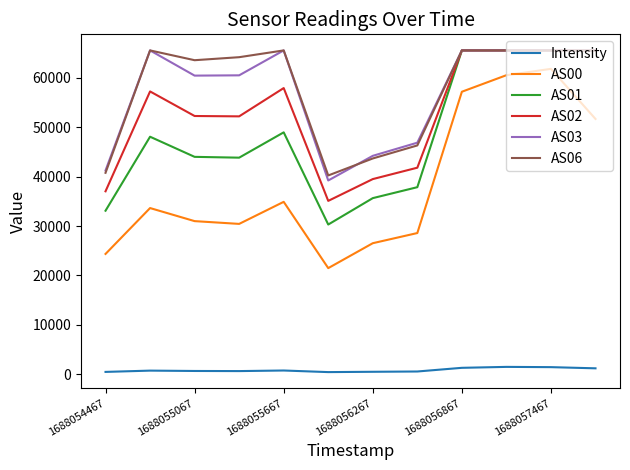

True or false: Intensity and AS01 cross at least once.

False